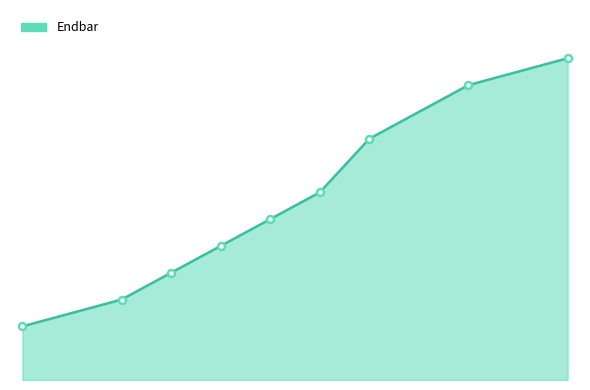

Does the chart display data point markers on the line(s)?

No